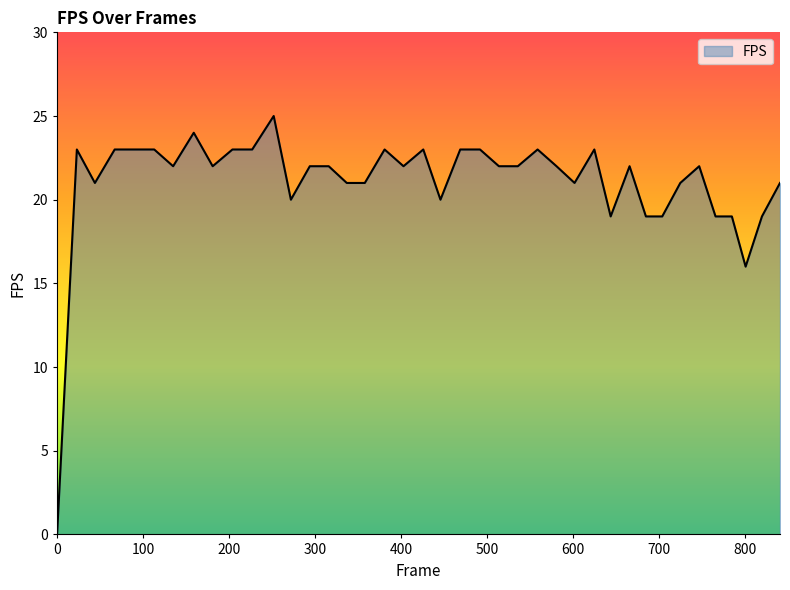

What is the difference between the maximum and minimum values?

25